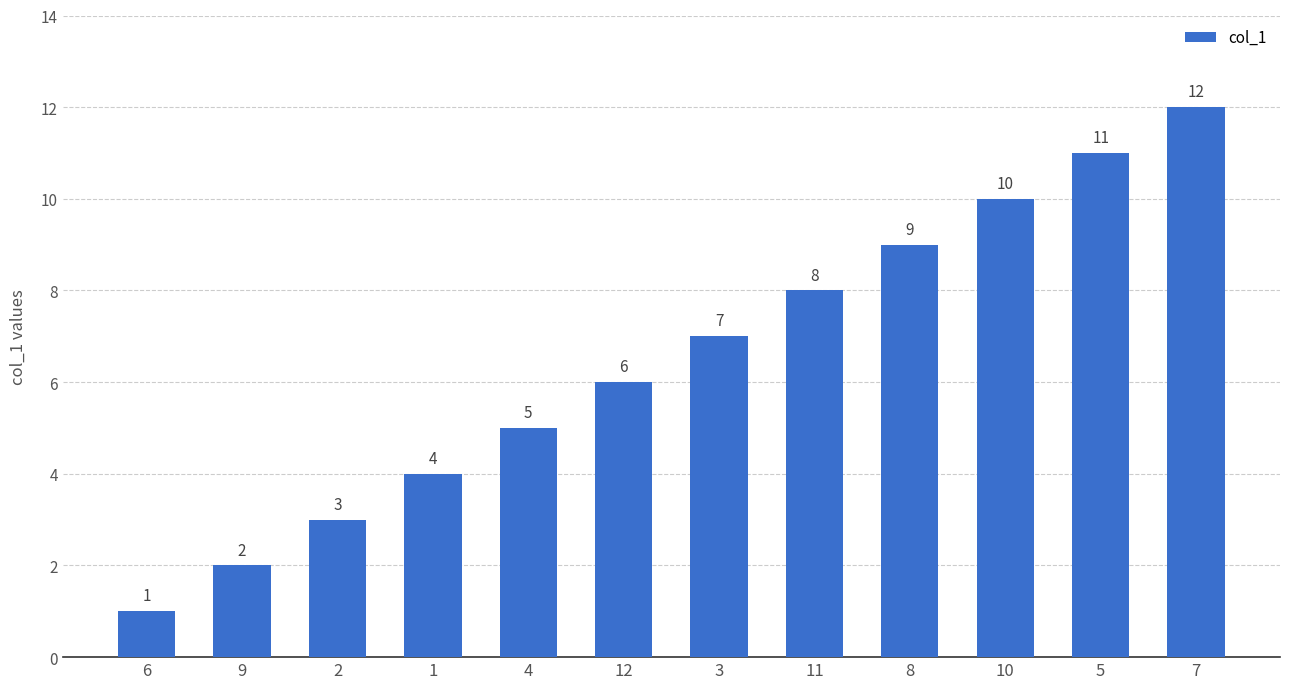

Between 1 and 11, which is larger?

11